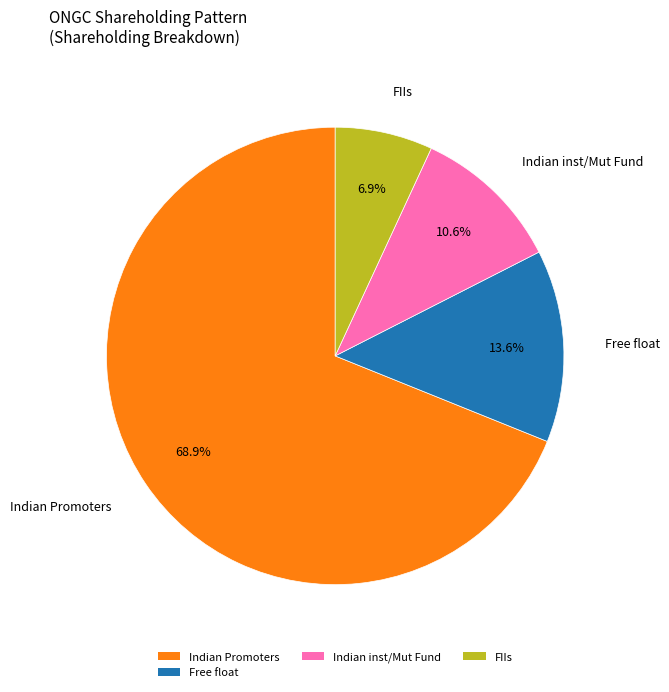

What is the ratio of the value at Indian Promoters to the value at FIIs?

10.0